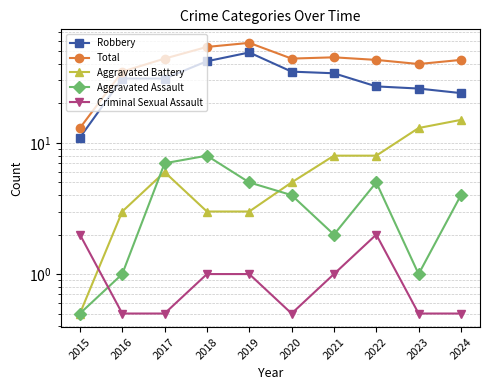

Where is the first local minimum for Aggravated Assault?

2021